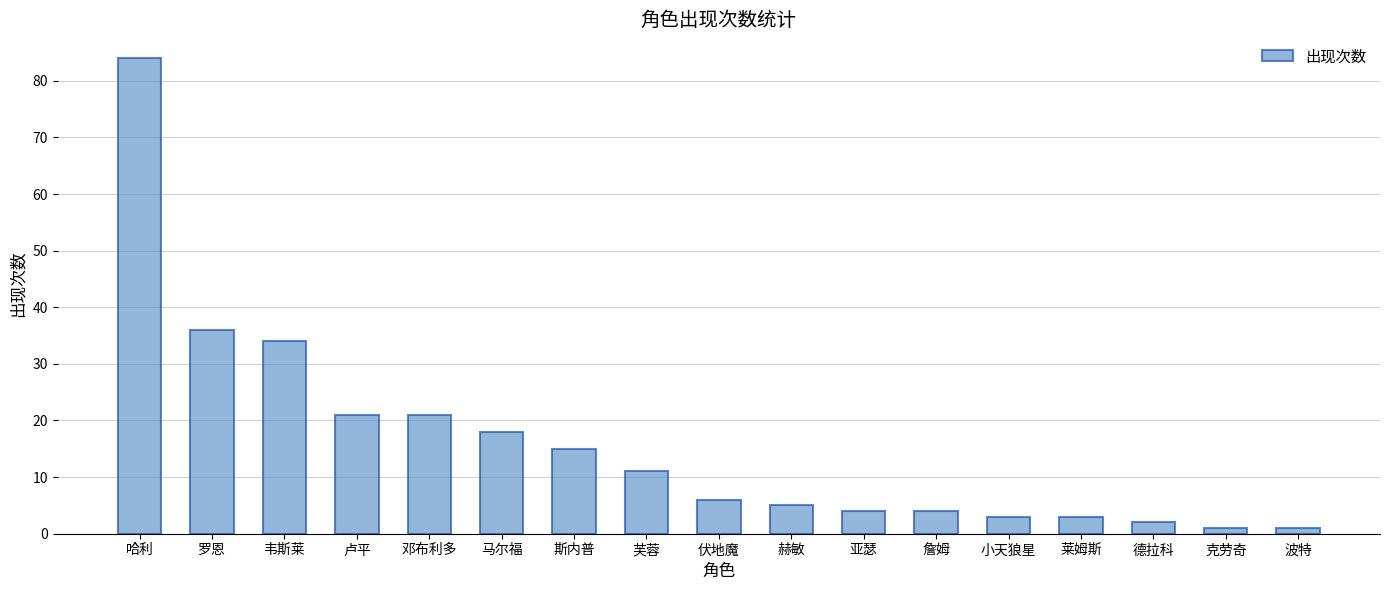

What position from the left is 小天狼星?

13